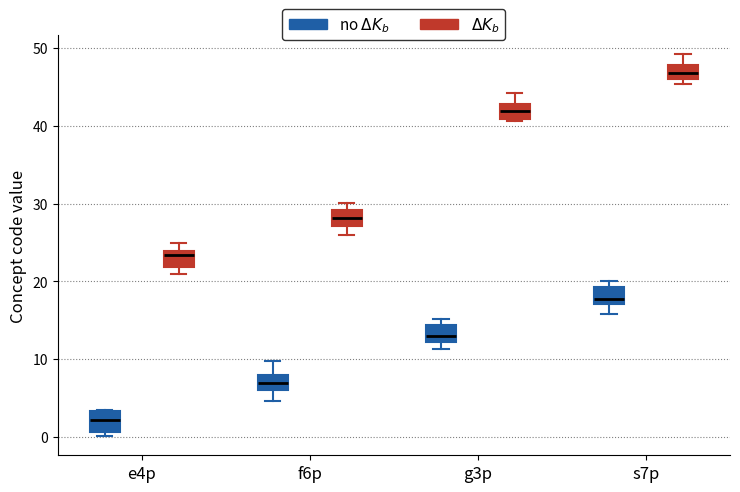

Which box has the lowest median line?

e4p (no $\Delta K_b$)